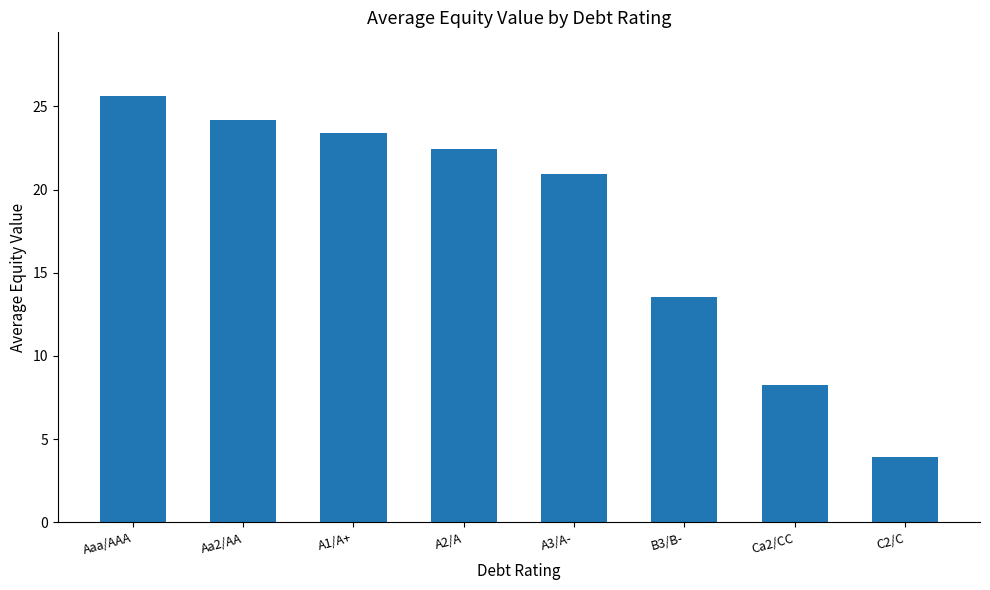

Which category has the lowest value across all series?

C2/C